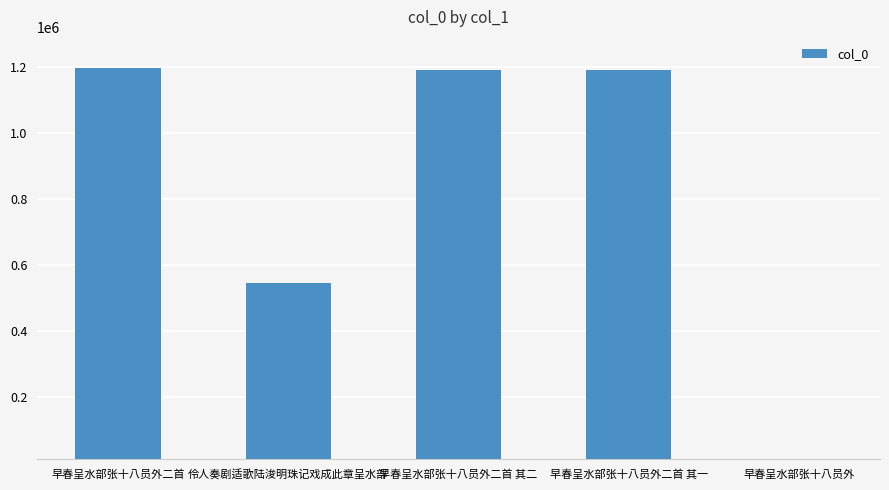

What is the label of the 3rd bar from the left?

早春呈水部张十八员外二首 其二